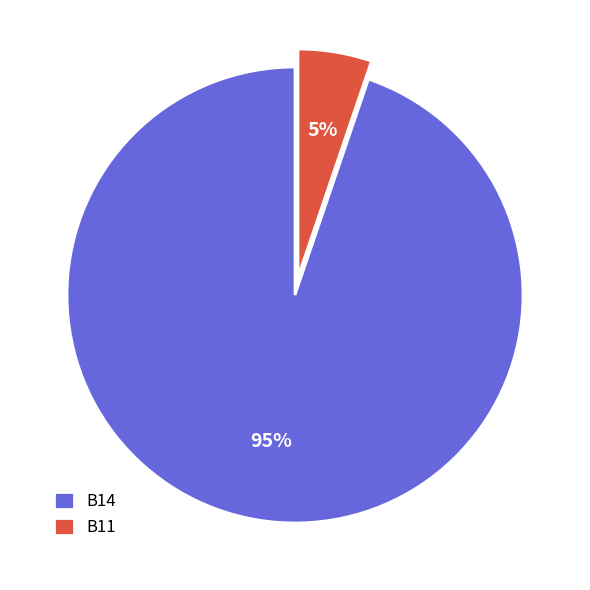

What is the smallest slice in the pie chart?

B11